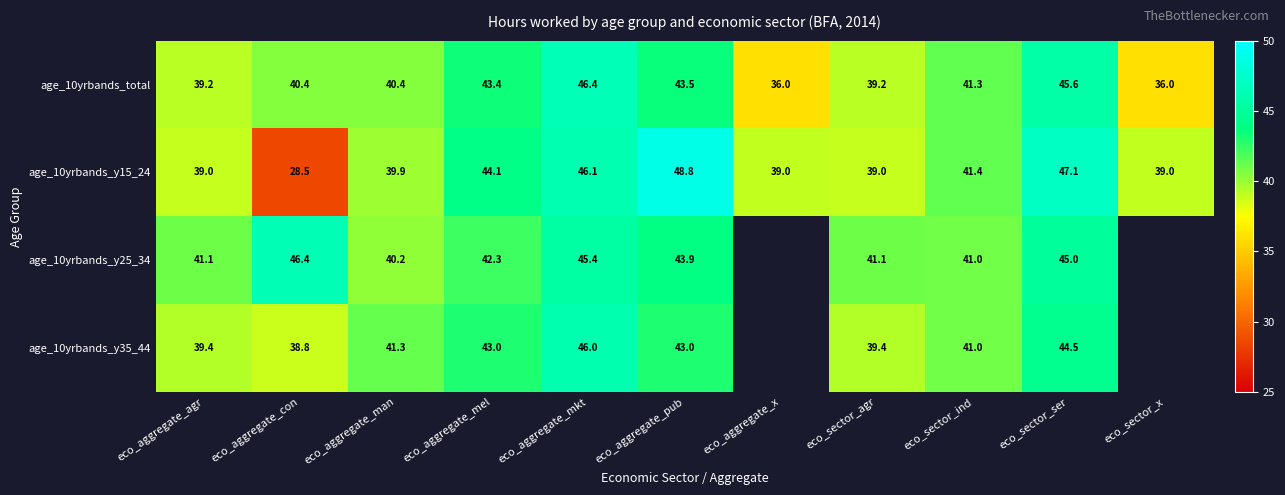

What is the difference between the highest and lowest values at eco_aggregate_mkt?

1.0